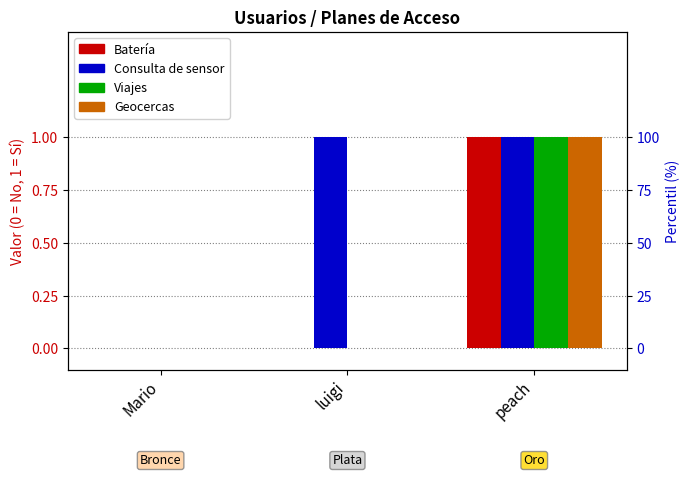

How many bars are there in each group?

4